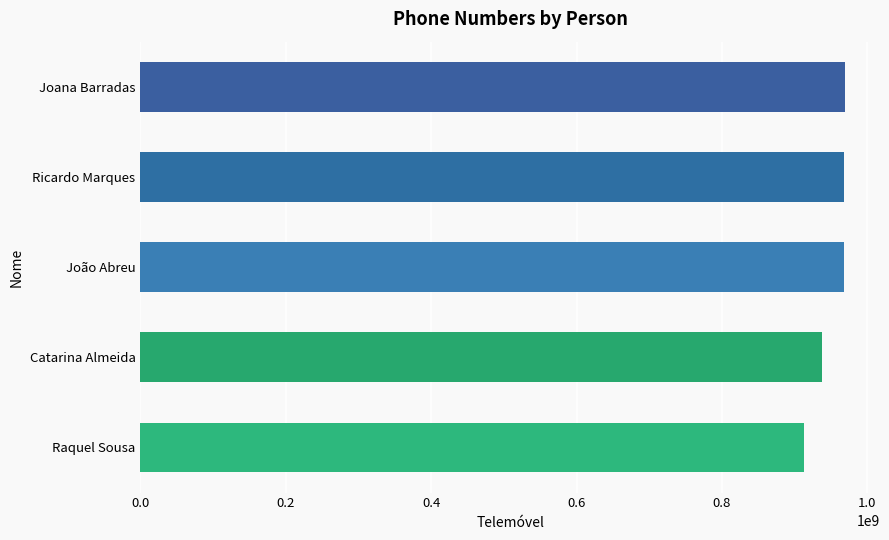

True or false: the data shows 937656453 at Catarina Almeida.

True